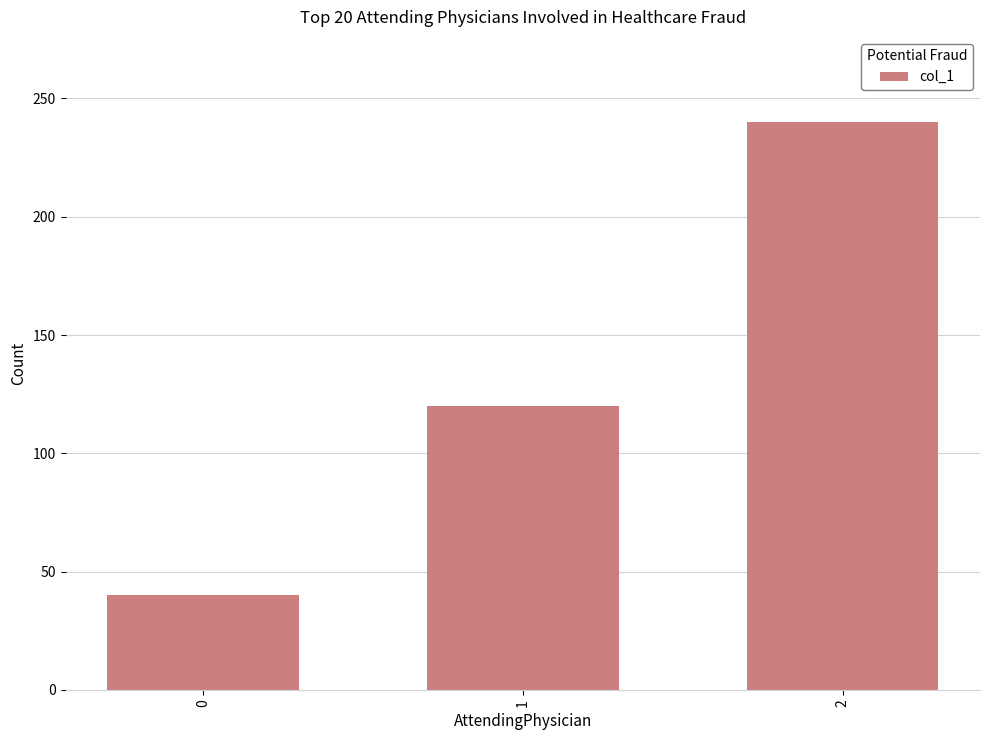

What is the difference between the maximum and minimum values?

200